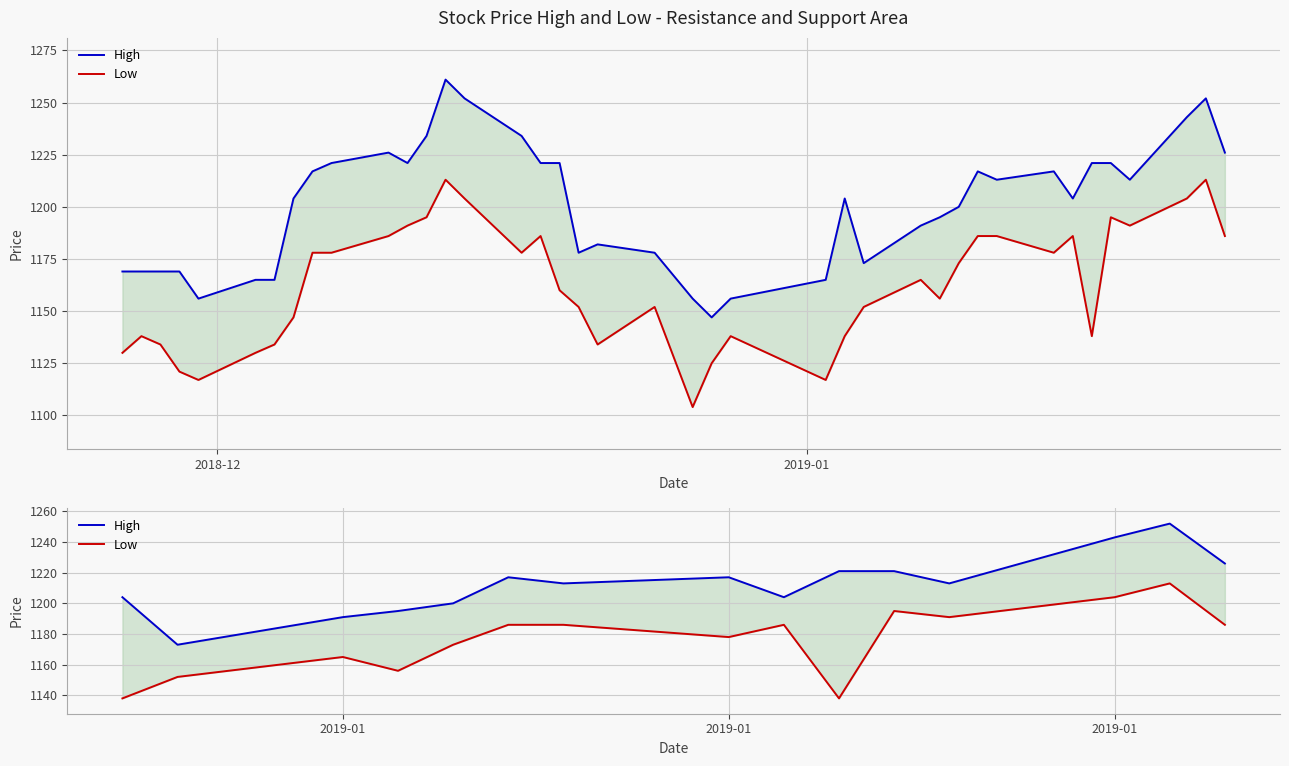

True or false: High and Low intersect in this chart.

False